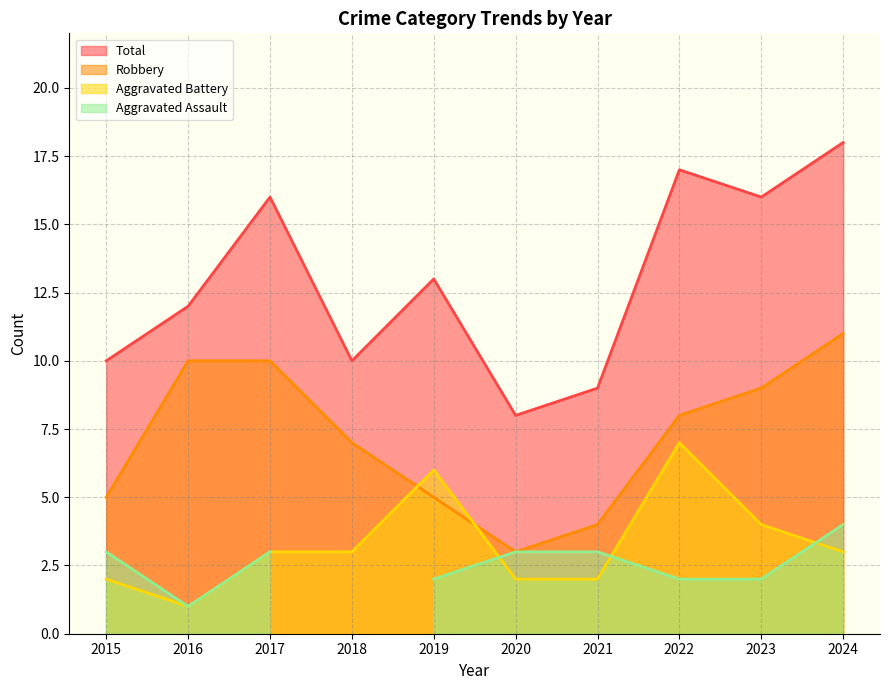

What is the value of the Total point at the 9th from the left?

16